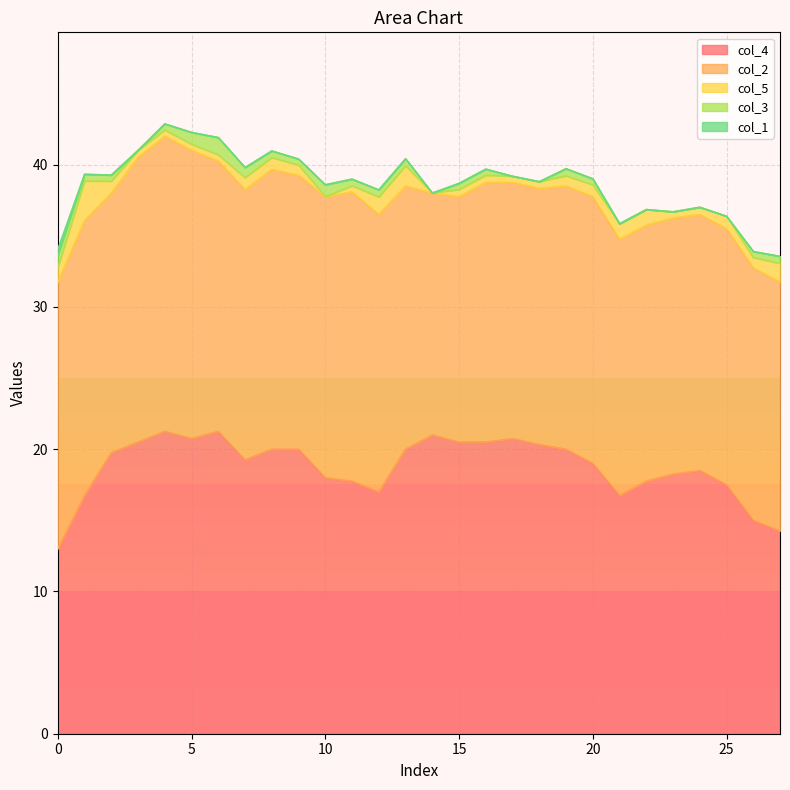

Where is the first local maximum for col_3?

6